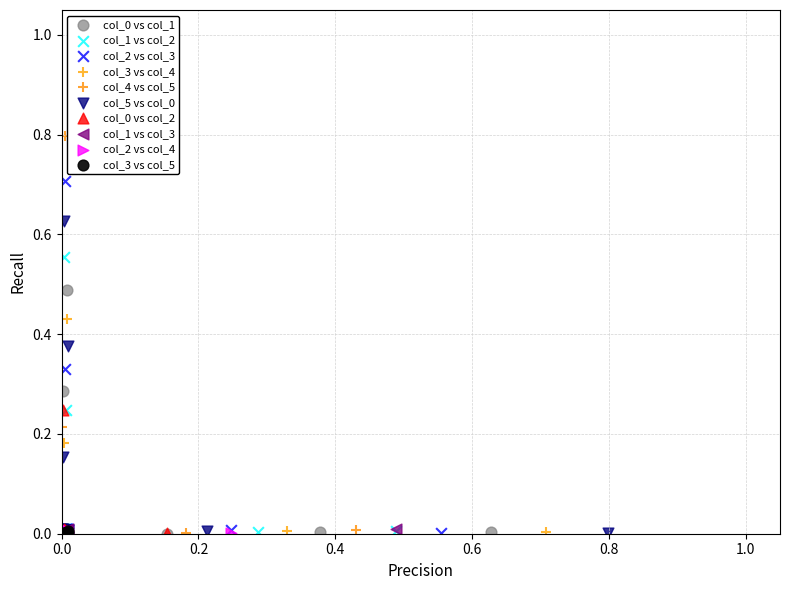

Which series has the widest spread of Y values?

col_4 vs col_5